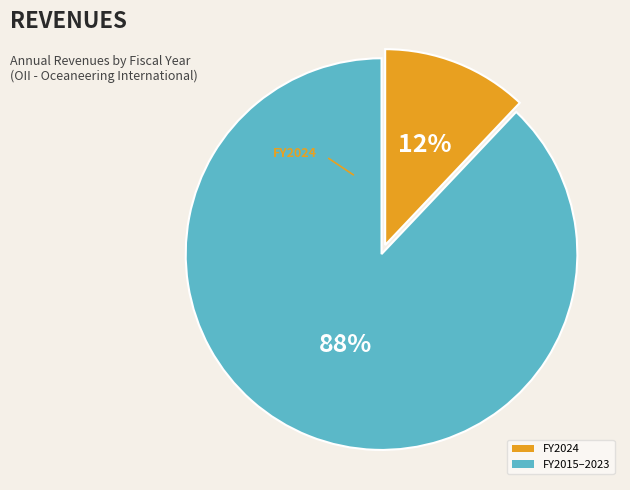

What percentage is the FY2024 slice, to the nearest percent?

12%